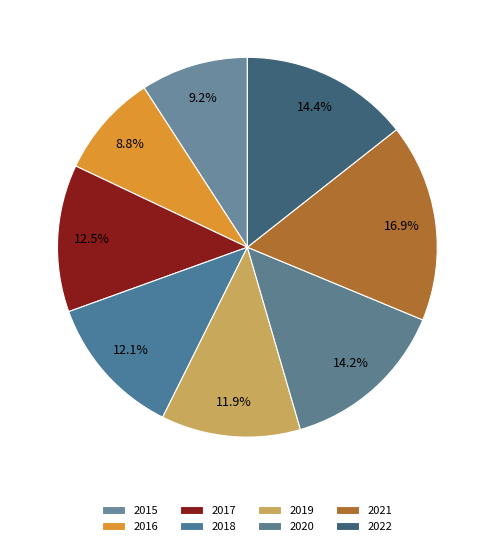

Rank the categories by value from highest to lowest.

2021, 2022, 2020, 2017, 2018, 2019, 2015, 2016